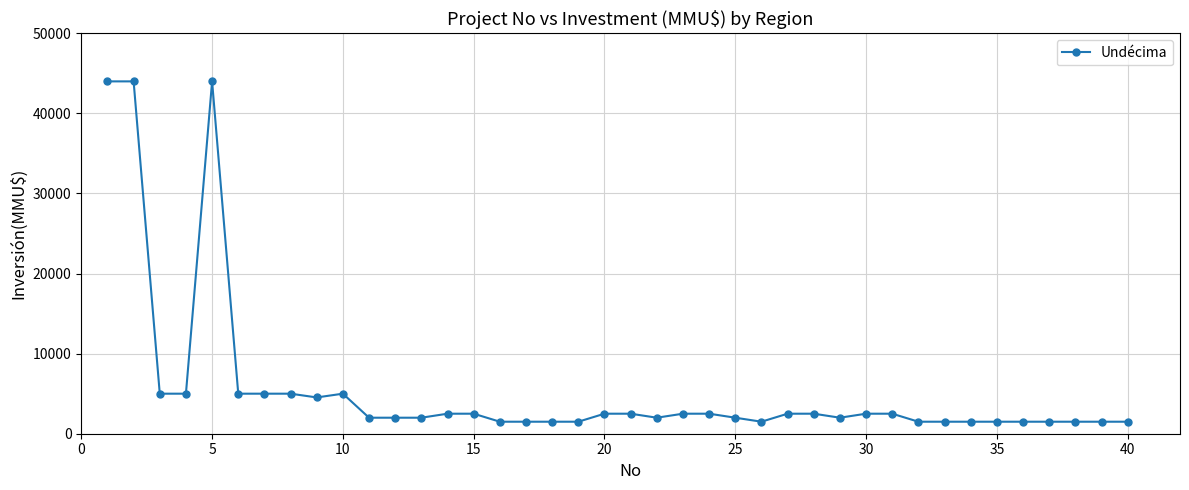

What is the value of the 1st point from the left?

44000